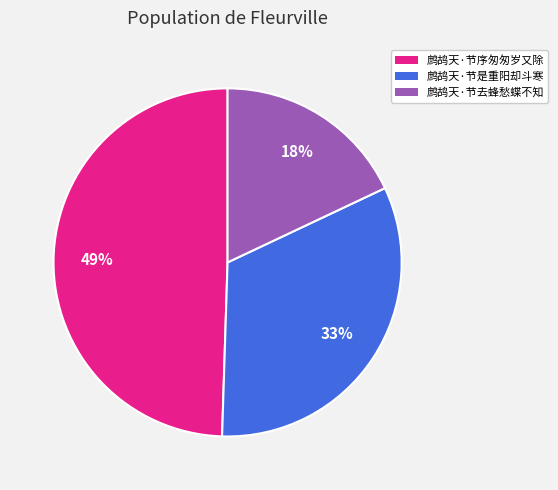

Between 鹧鸪天·节序匆匆岁又除 and 鹧鸪天·节是重阳却斗寒, which is larger?

鹧鸪天·节序匆匆岁又除